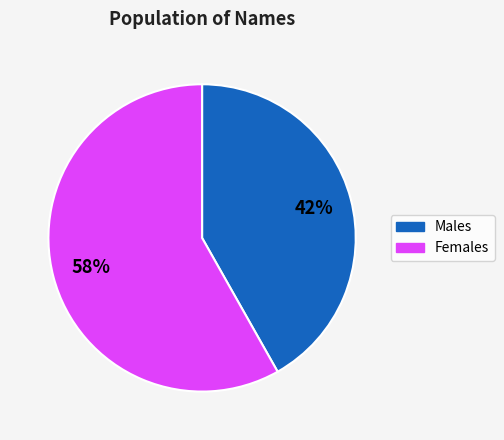

Is there a majority slice in this chart?

Yes